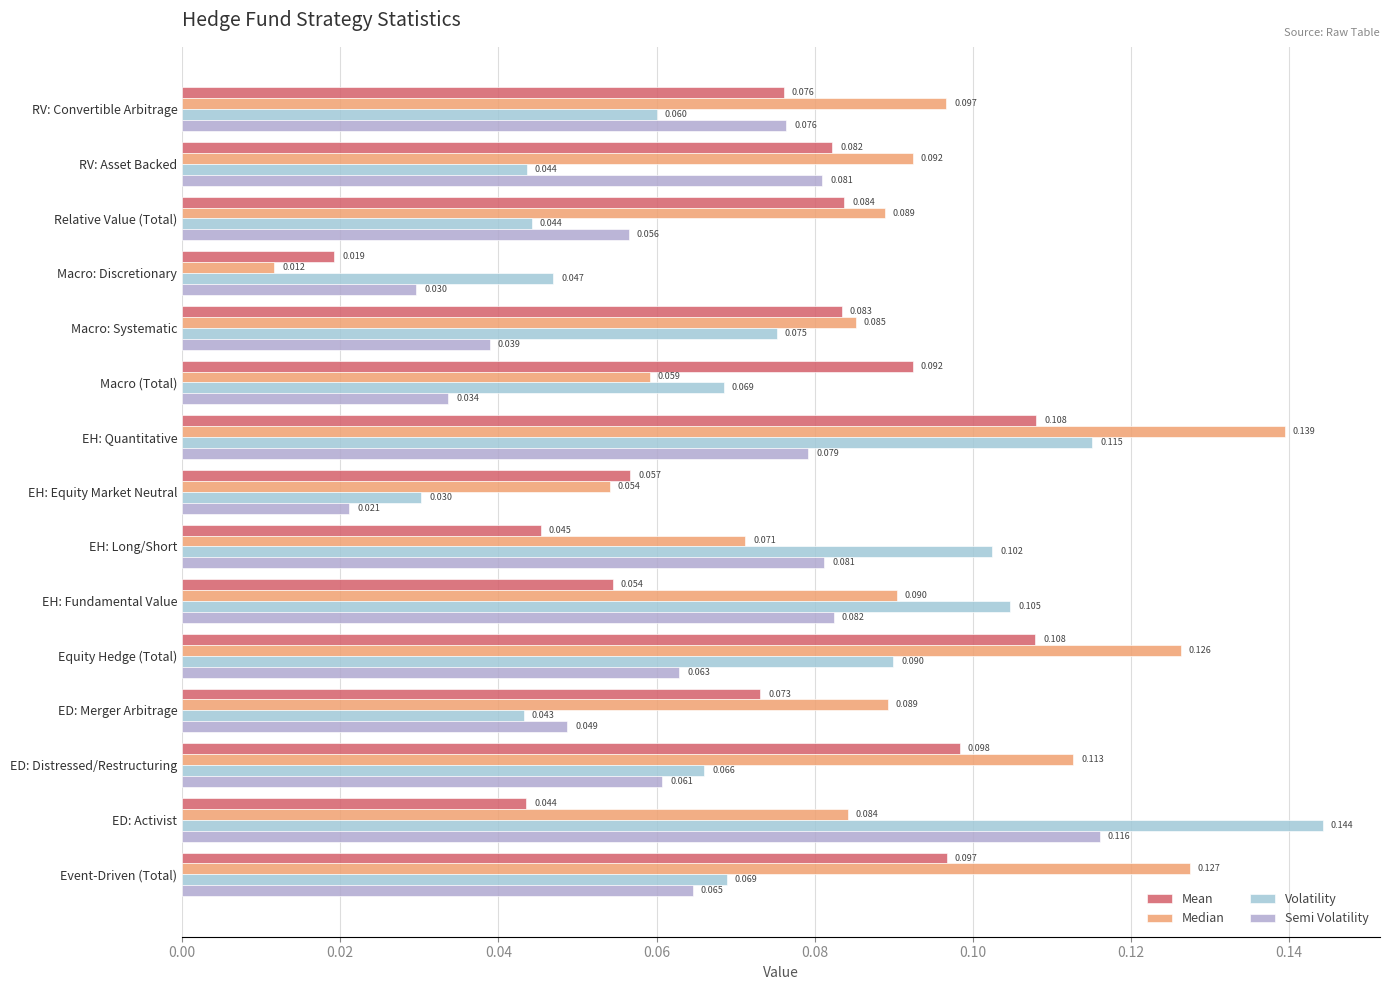

Count the number of data series in this chart.

4